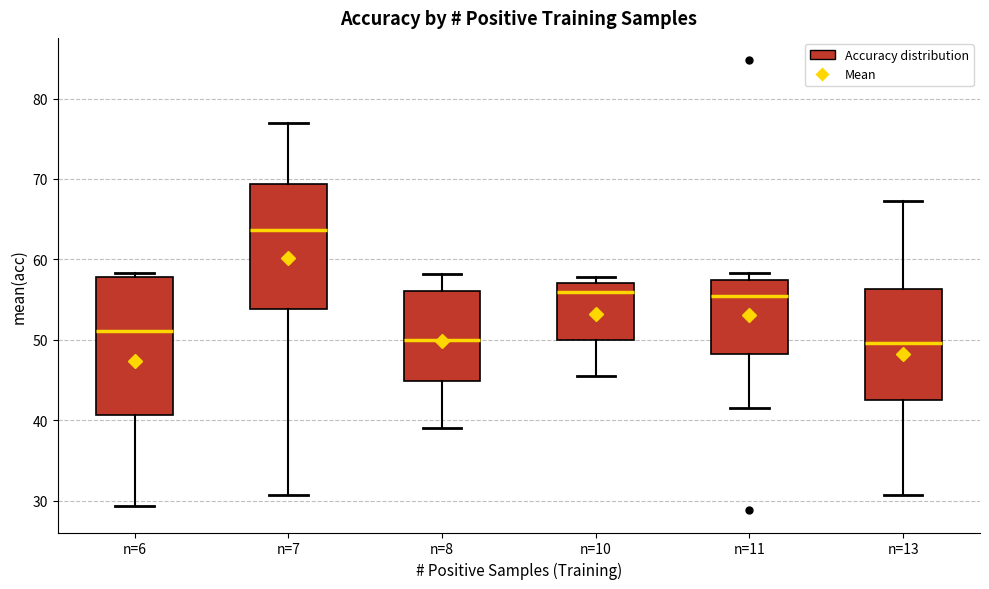

Reading left to right, read every box against the y-axis: the position of its median line, the range the box covers, and the ends of its whiskers. The values are not printed on the chart, so give them approximately, as read against the axis.

n=6: median 51, box 41 to 58, whiskers 29 to 58 (just above the box's upper edge)
n=7: median 64, box 54 to 69, whiskers 31 to 77
n=8: median 50, box 45 to 56, whiskers 39 to 58
n=10: median 56, box 50 to 57, whiskers 46 to 58
n=11: median 56, box 48 to 57, whiskers 42 to 58
n=13: median 50, box 43 to 56, whiskers 31 to 67